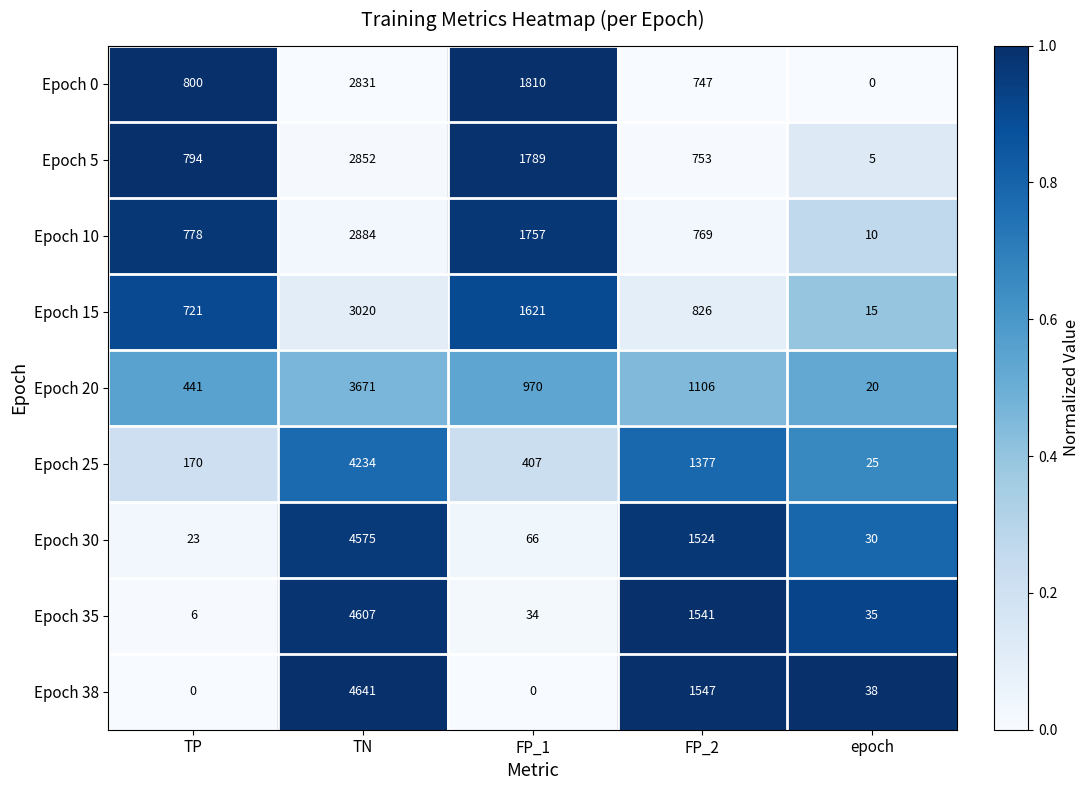

What is the maximum value shown in the chart?

4641